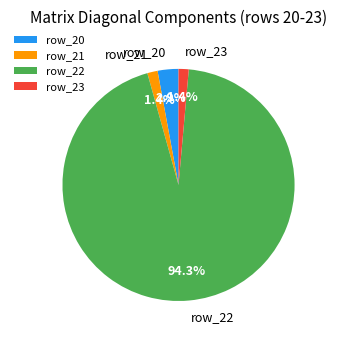

Which slice represents more than half of the pie?

row_22